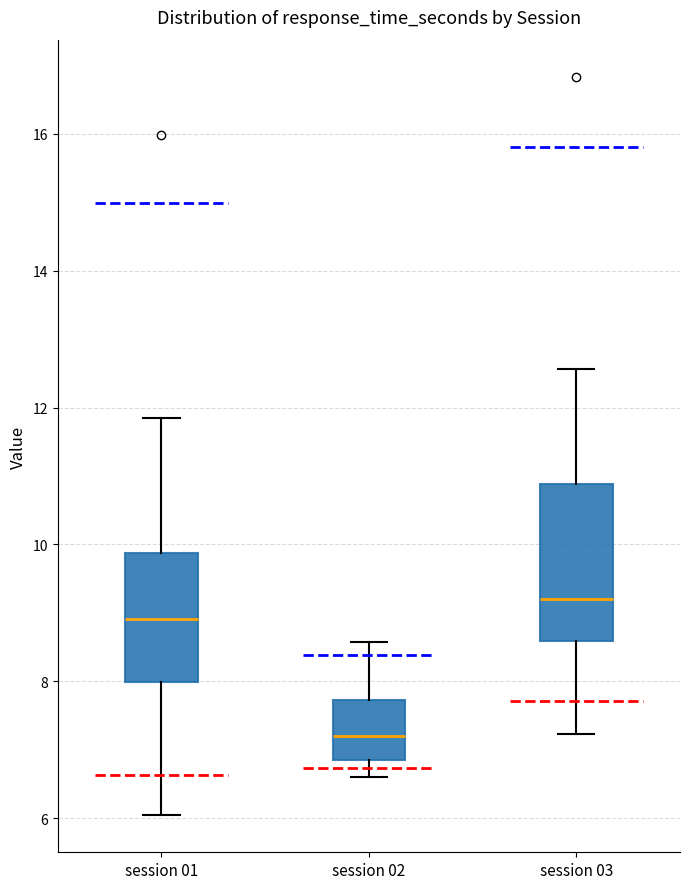

Which box's median line is the highest?

session 03